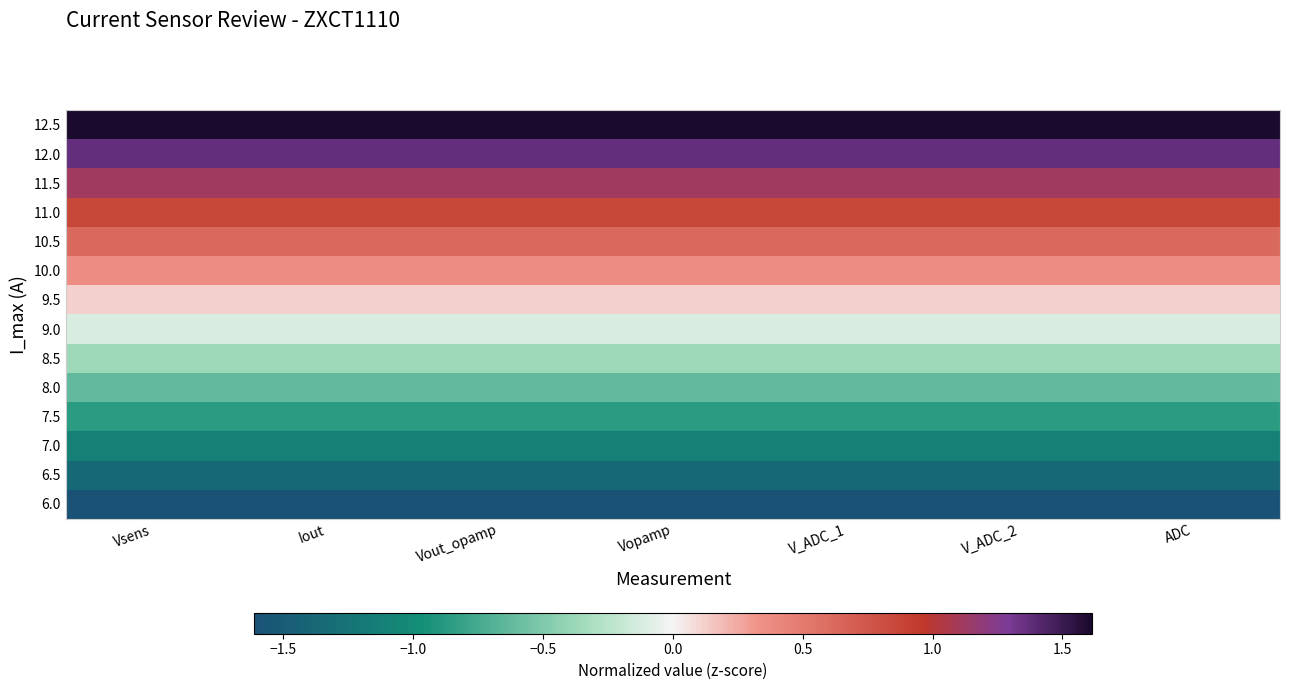

What is the smallest value displayed?

-1.6